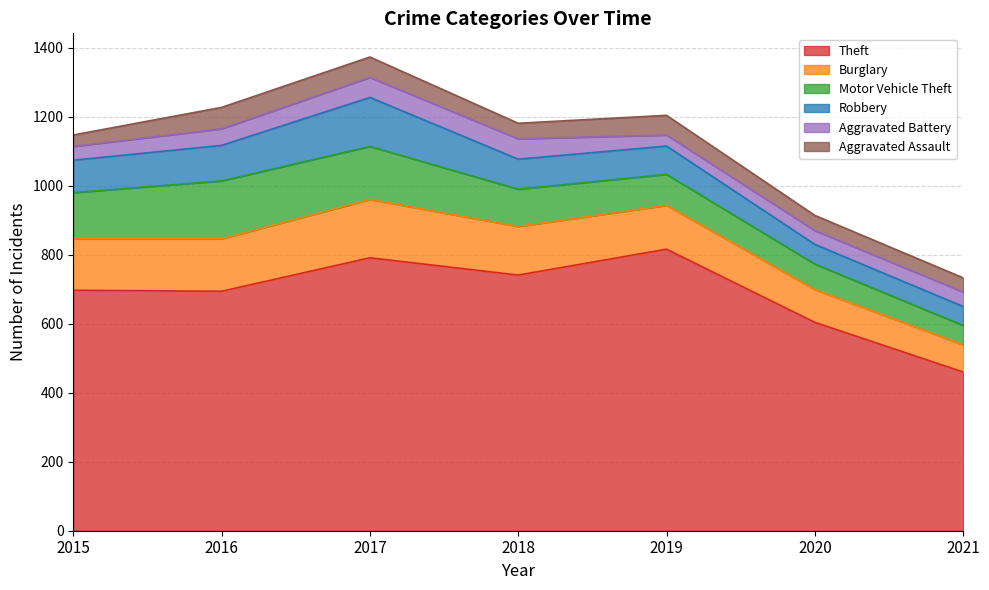

Rank the series by their maximum value, from lowest to highest.

Aggravated Battery, Aggravated Assault, Robbery, Motor Vehicle Theft, Burglary, Theft